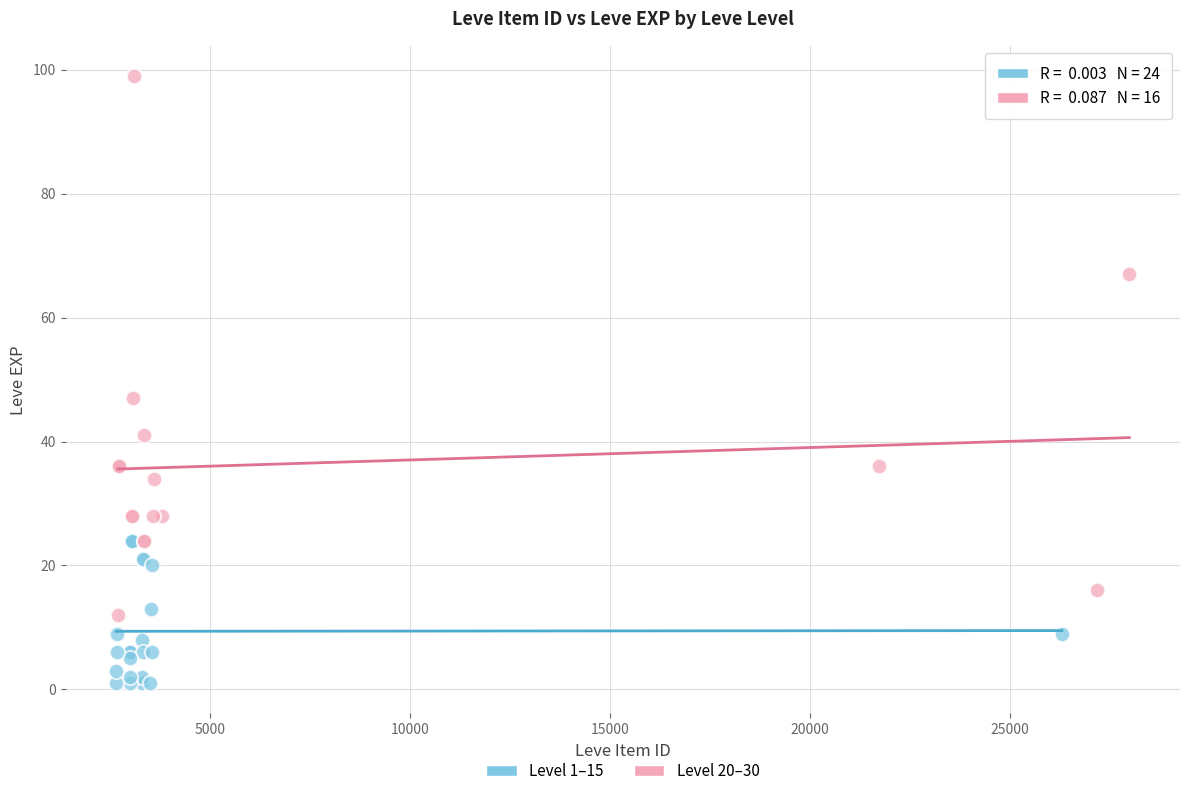

What are all the series names shown in the legend?

Level 1–15, Level 20–30